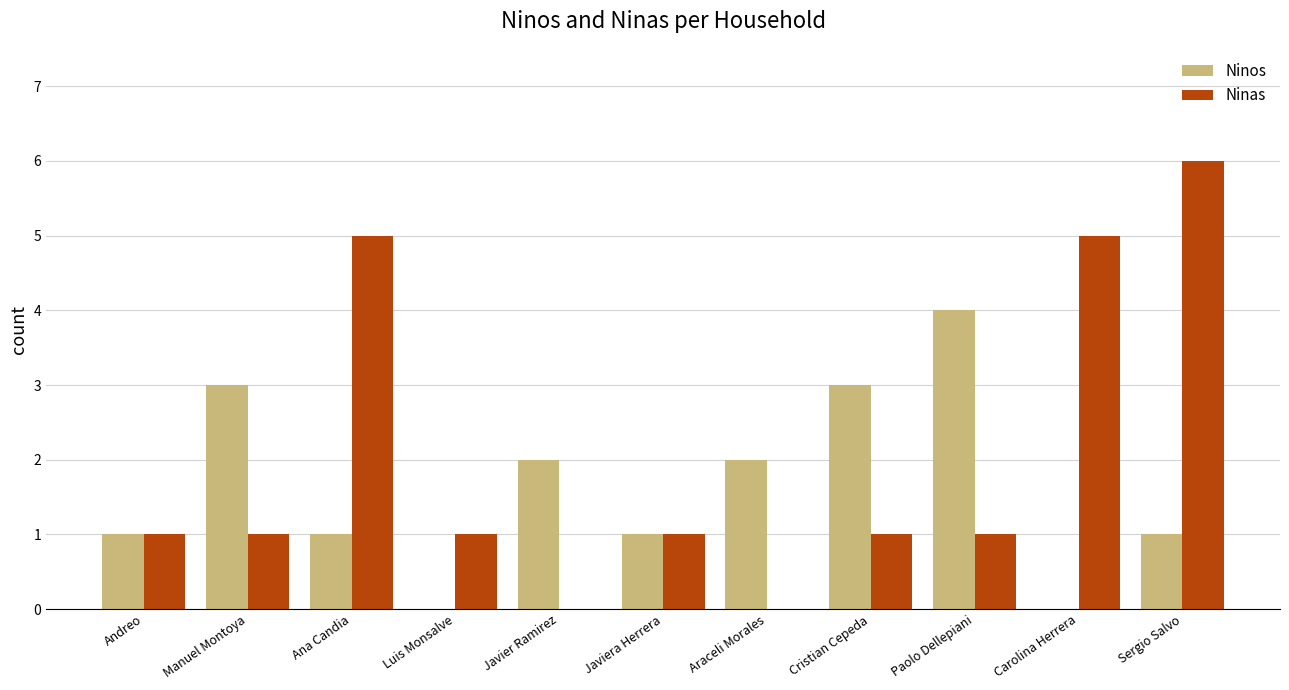

What is the total value across all series at Andreo?

2